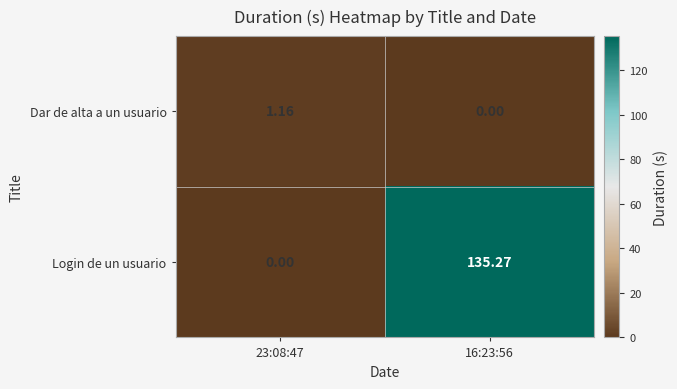

Which series has the largest range (max minus min)?

Login de un usuario